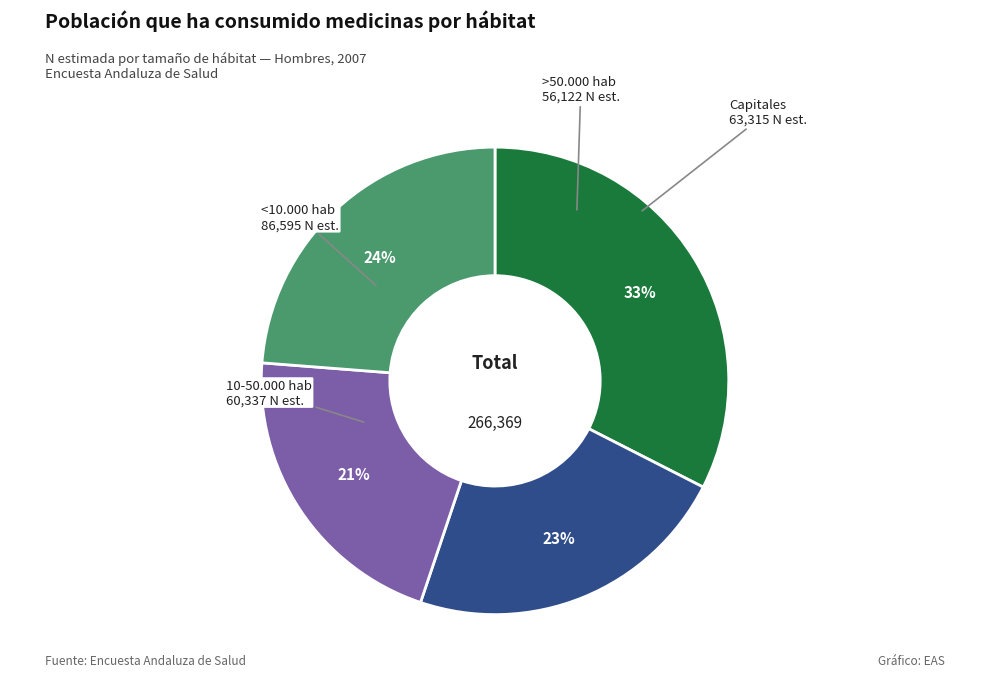

To the nearest percent, what is the average slice percentage?

25%